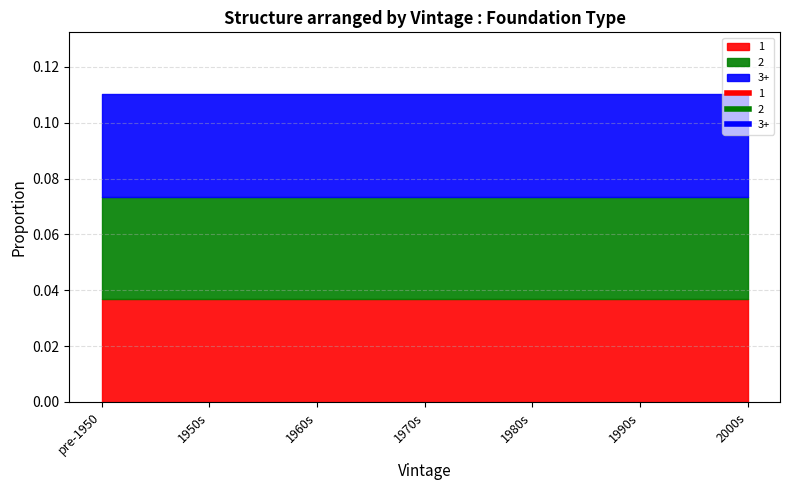

Between 1980s and 1990s, which series saw the biggest shift?

1